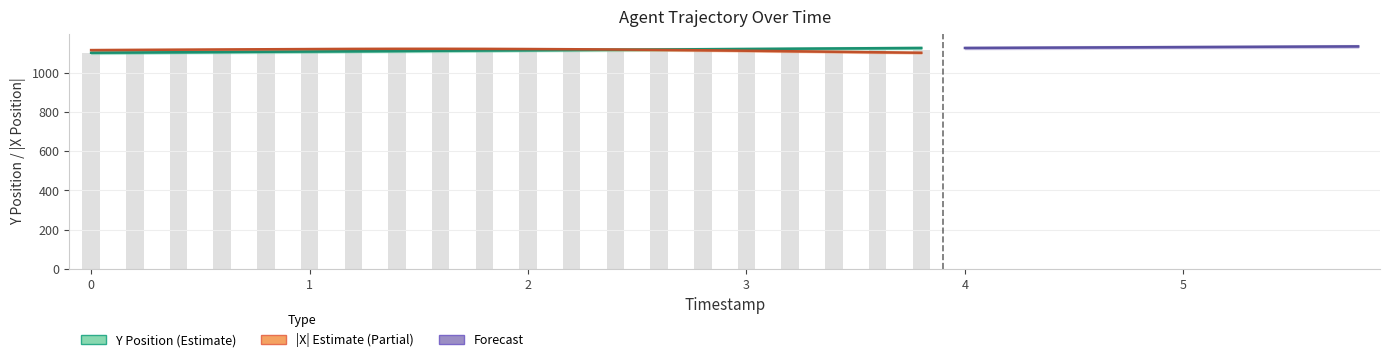

What is the sum of the X values at 3.8 and 2.8?

2216.1